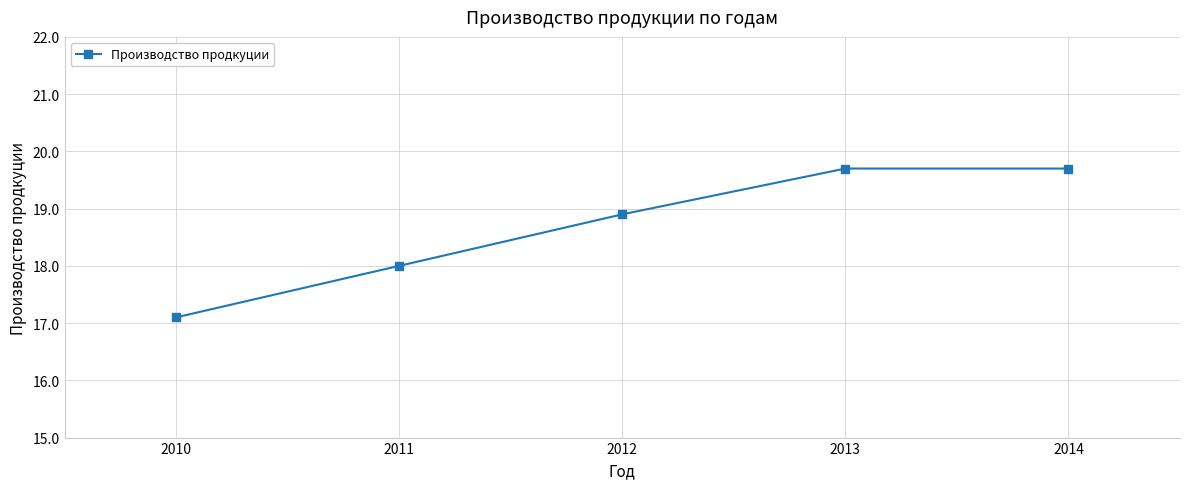

Does the chart display data point markers on the line(s)?

Yes